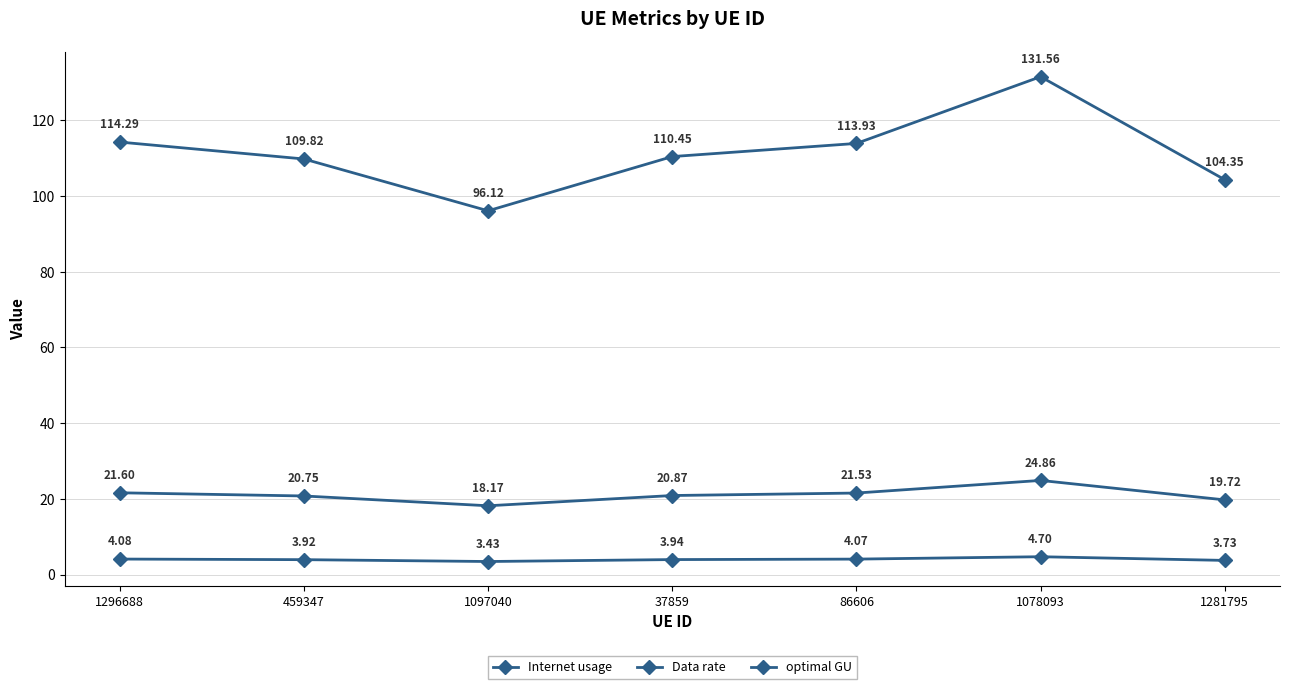

How many data points does each series have?

7